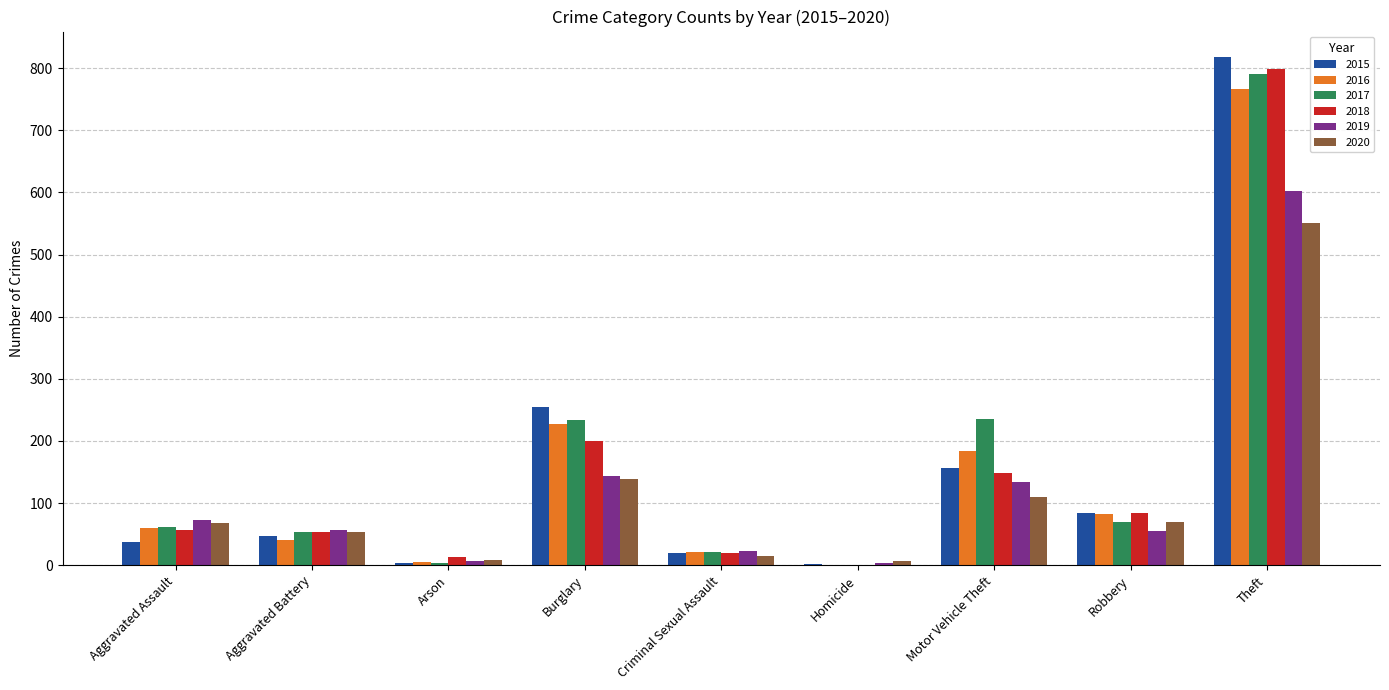

How many groups of bars are there?

9